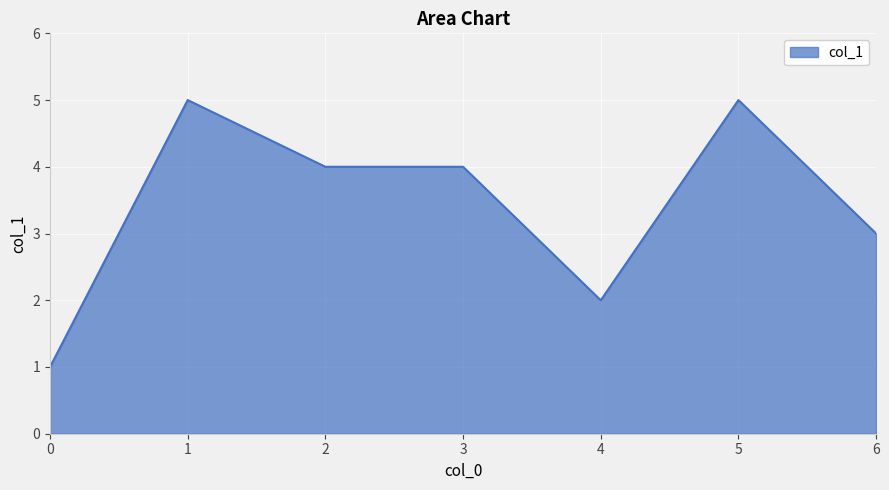

What is the difference between the values at 0 and 1?

4